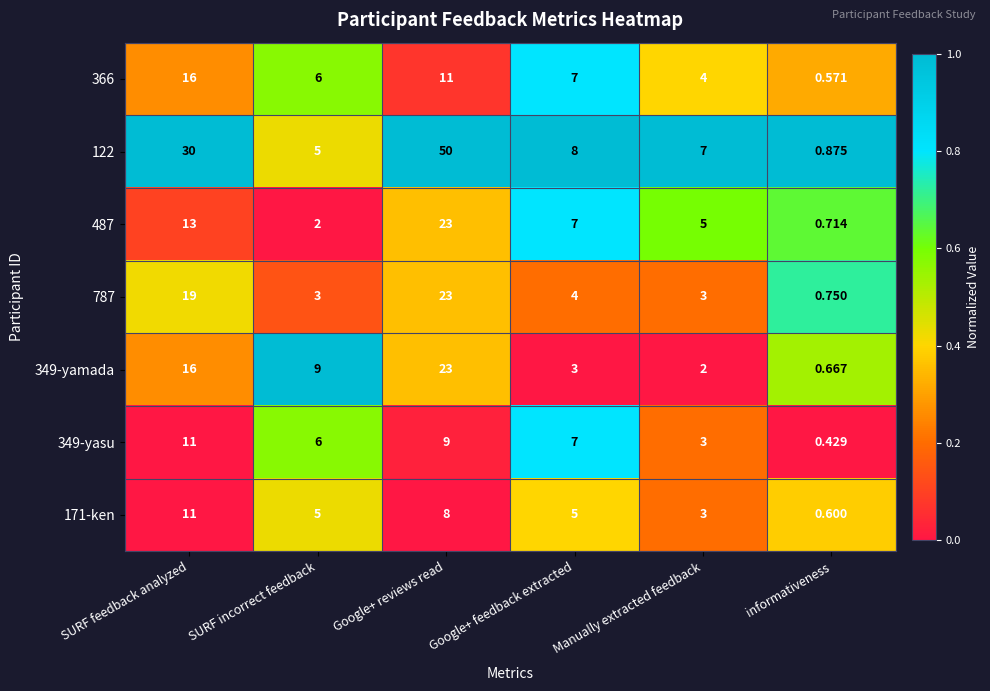

Where is 366 nearest to the value 8?

Google+ feedback extracted